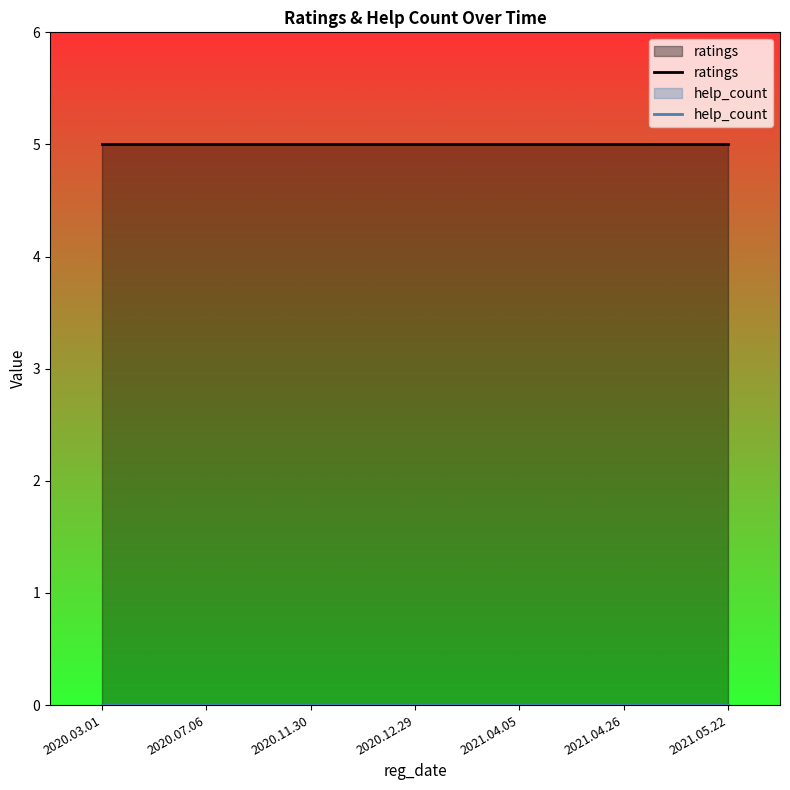

What is the value of the ratings point at the 5th from the left?

5